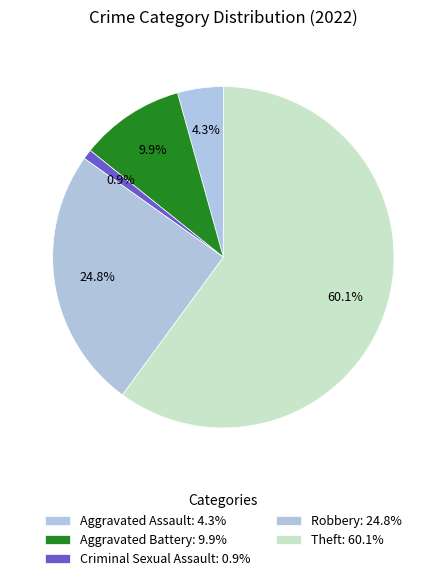

Which slice represents more than half of the pie?

Theft